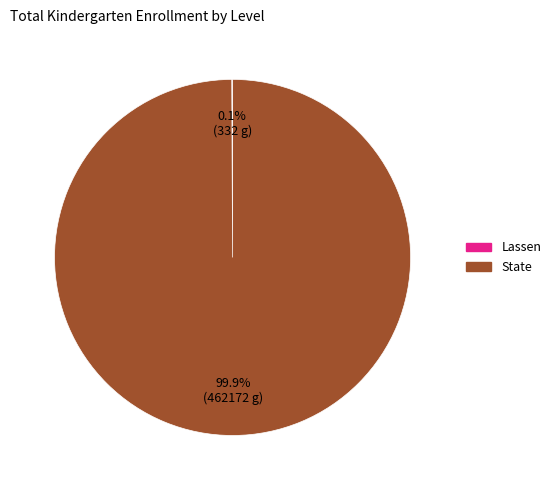

Which slice is the largest?

State